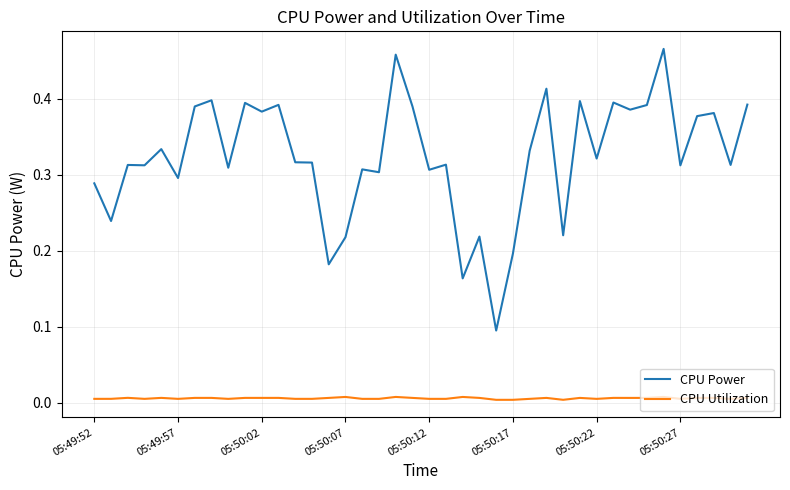

Which series has the largest total across all categories?

CPU Power